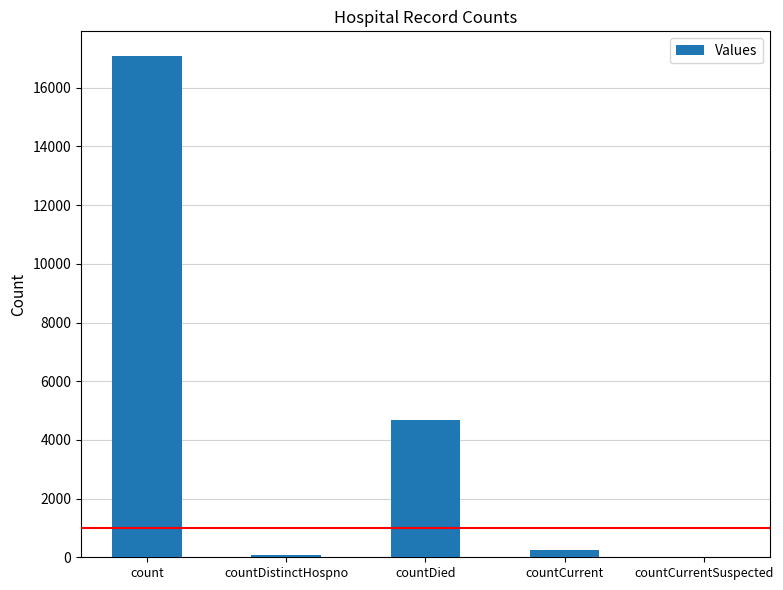

Which has a higher value, countDied or countDistinctHospno?

countDied